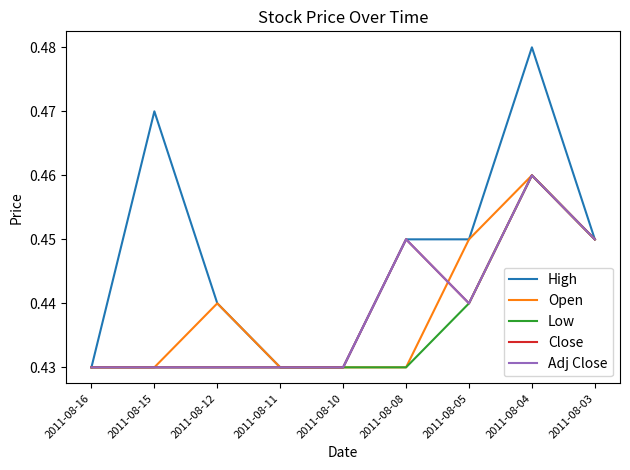

Is this an area chart (filled region under the line)?

No